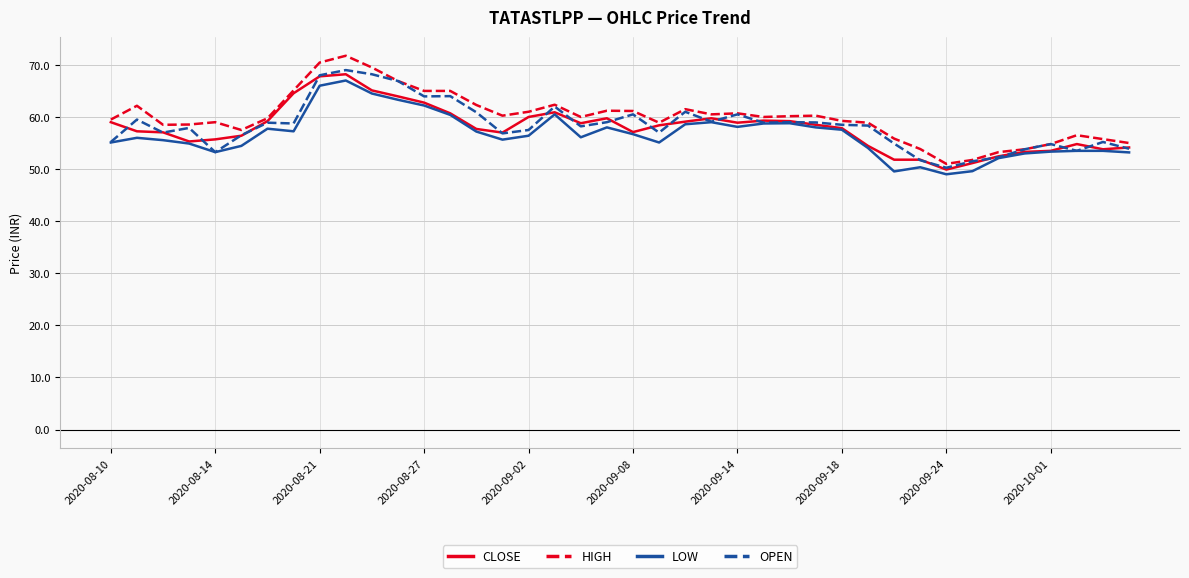

Which series has the largest range (max minus min)?

HIGH